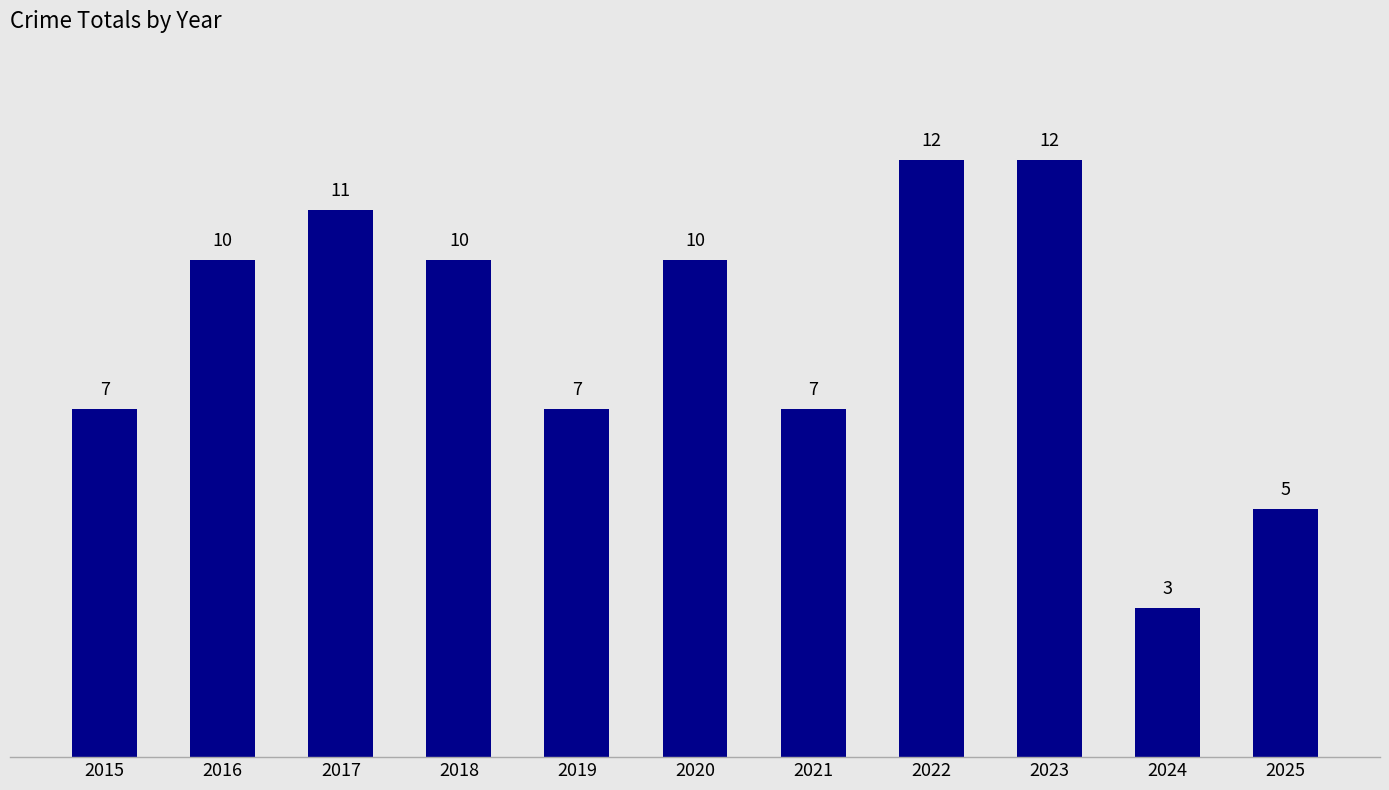

Approximately how many times larger is the value at 2025 compared to 2024?

1.7